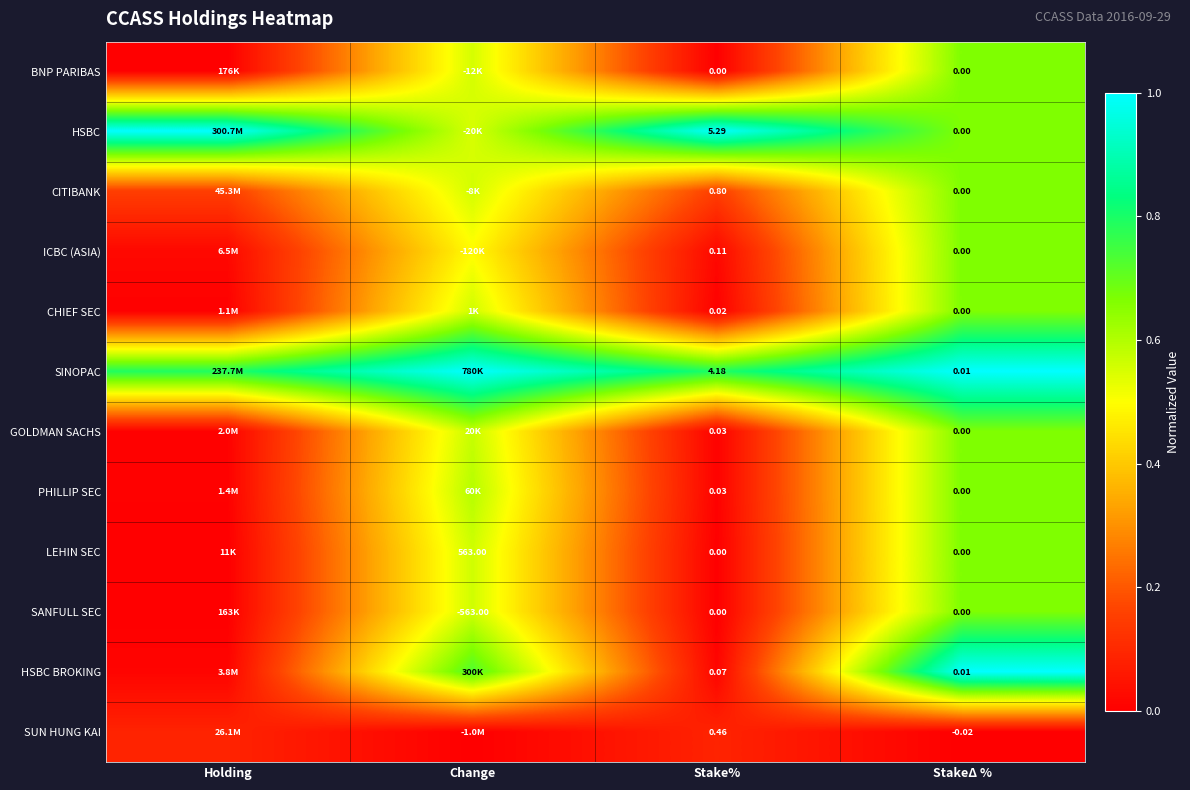

Is the value of SANFULL SEC at Stake% greater than the value of CHIEF SEC at Stake%?

No